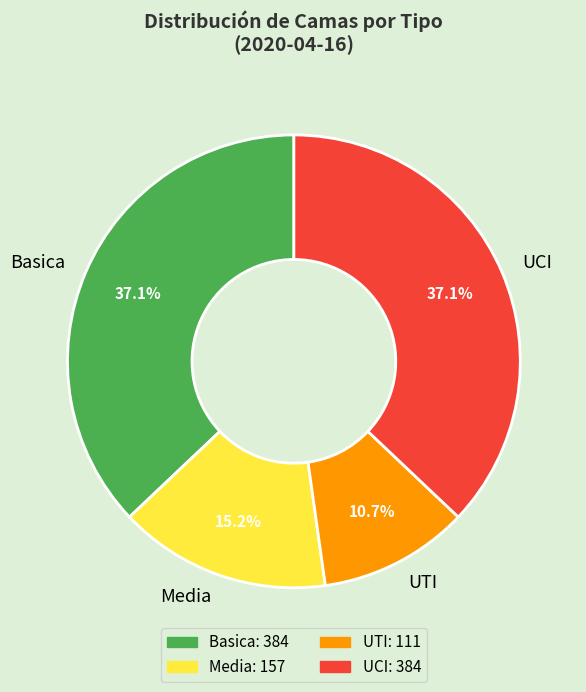

What portion of the pie excludes UTI?

89.3%